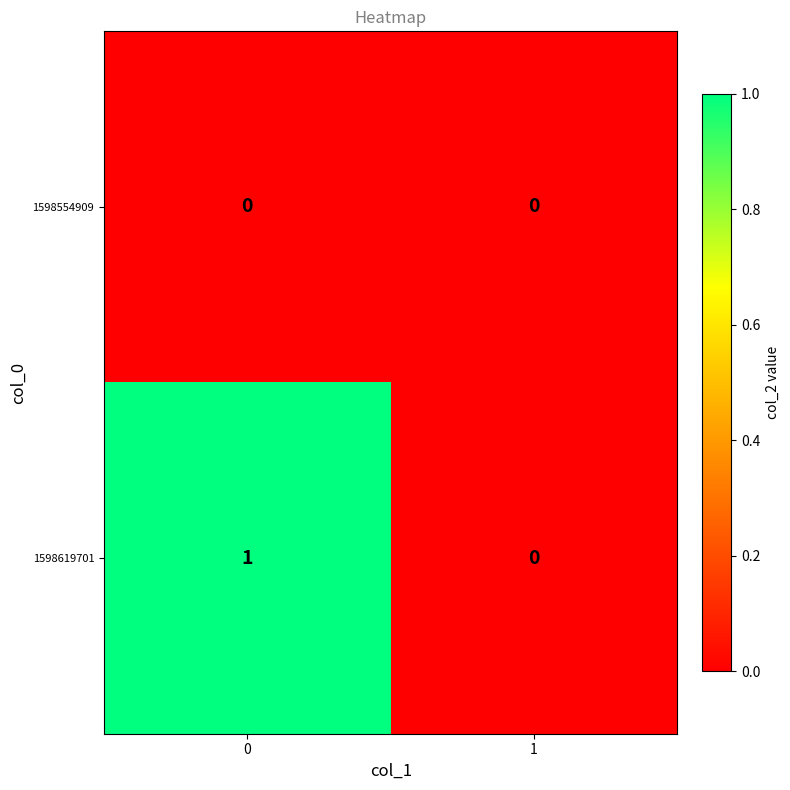

Rank the series at 0 from lowest to highest value.

1598554909, 1598619701